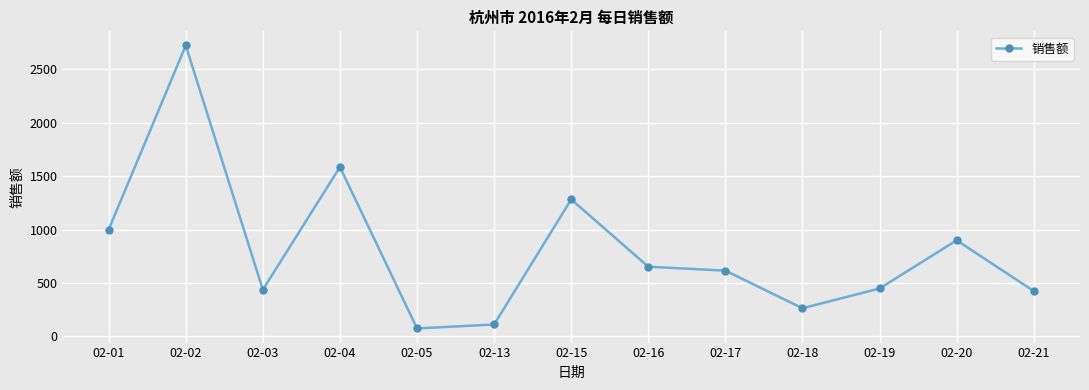

How many points are lower than both their immediate neighbors (excluding endpoints)?

3